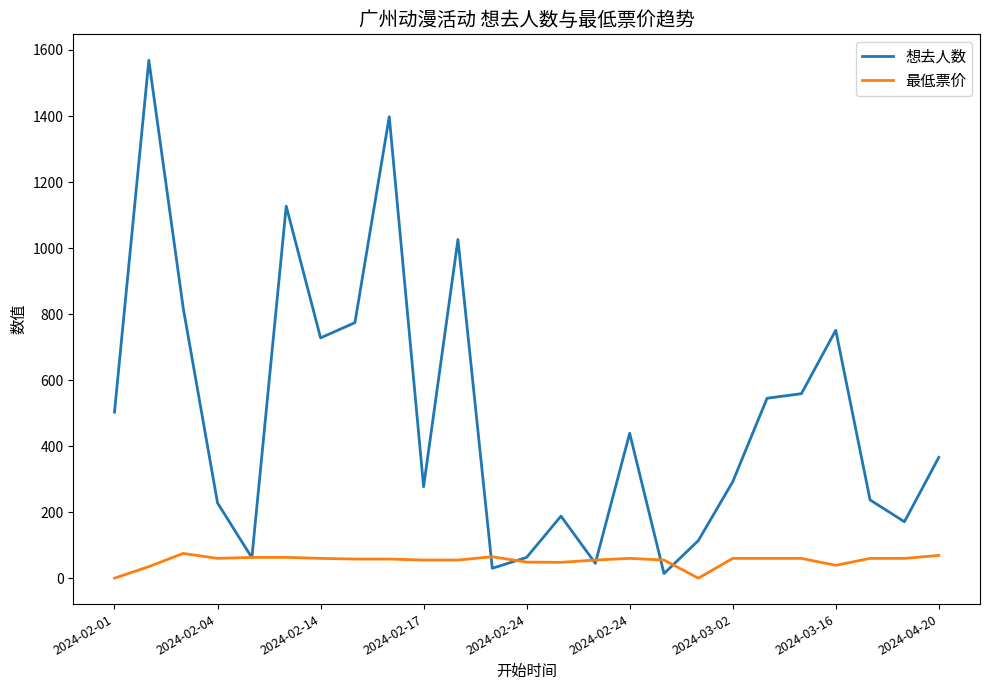

Which series has the largest total across all categories?

想去人数